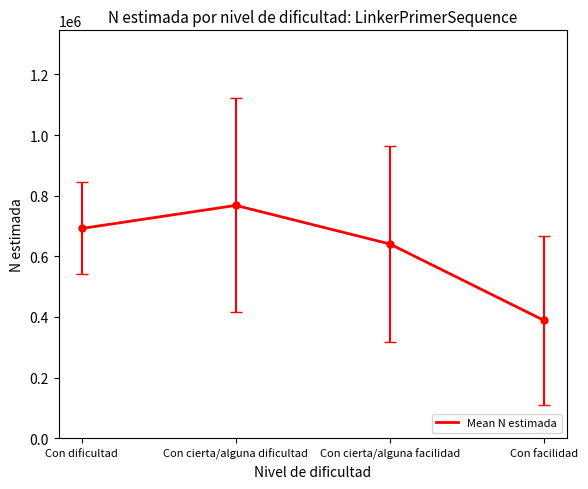

Rank the categories by value from lowest to highest.

Con facilidad, Con cierta/alguna facilidad, Con dificultad, Con cierta/alguna dificultad